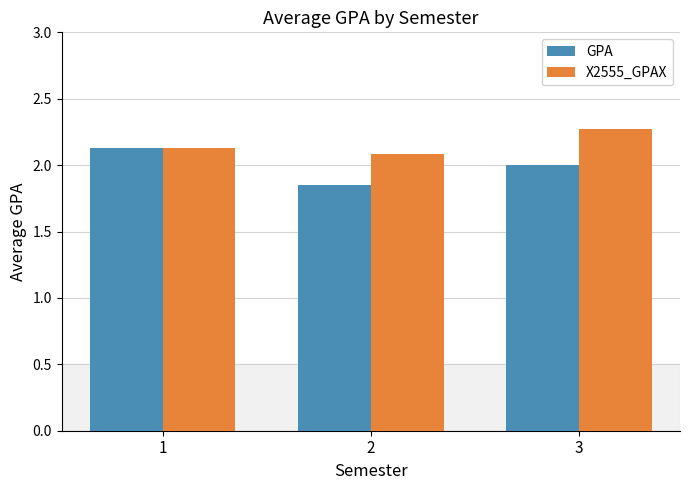

How many data points in GPA are less than 2?

1